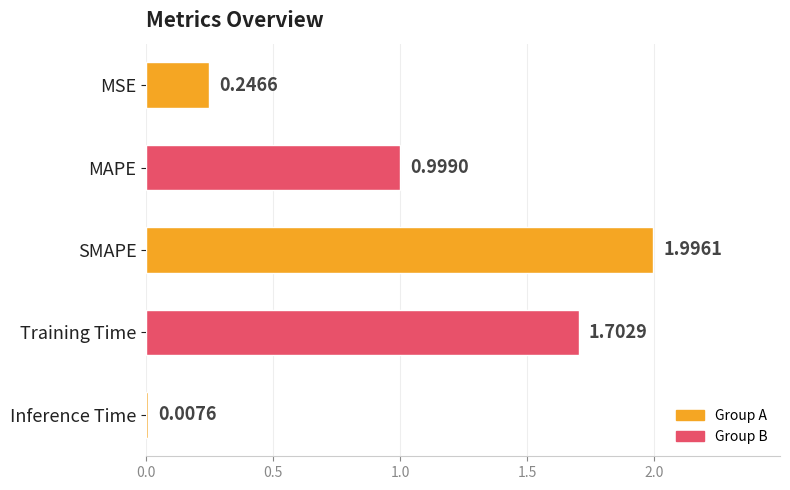

What is the difference between the maximum and minimum values?

2.0